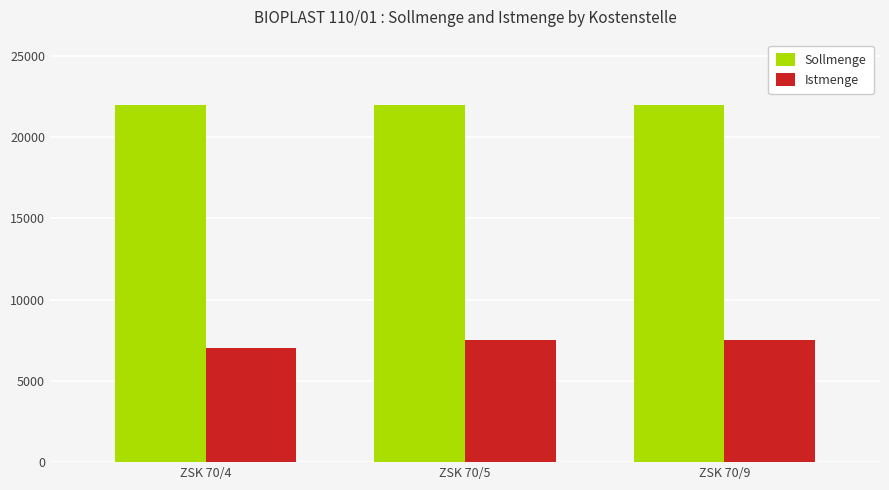

What is the greatest value displayed?

22000